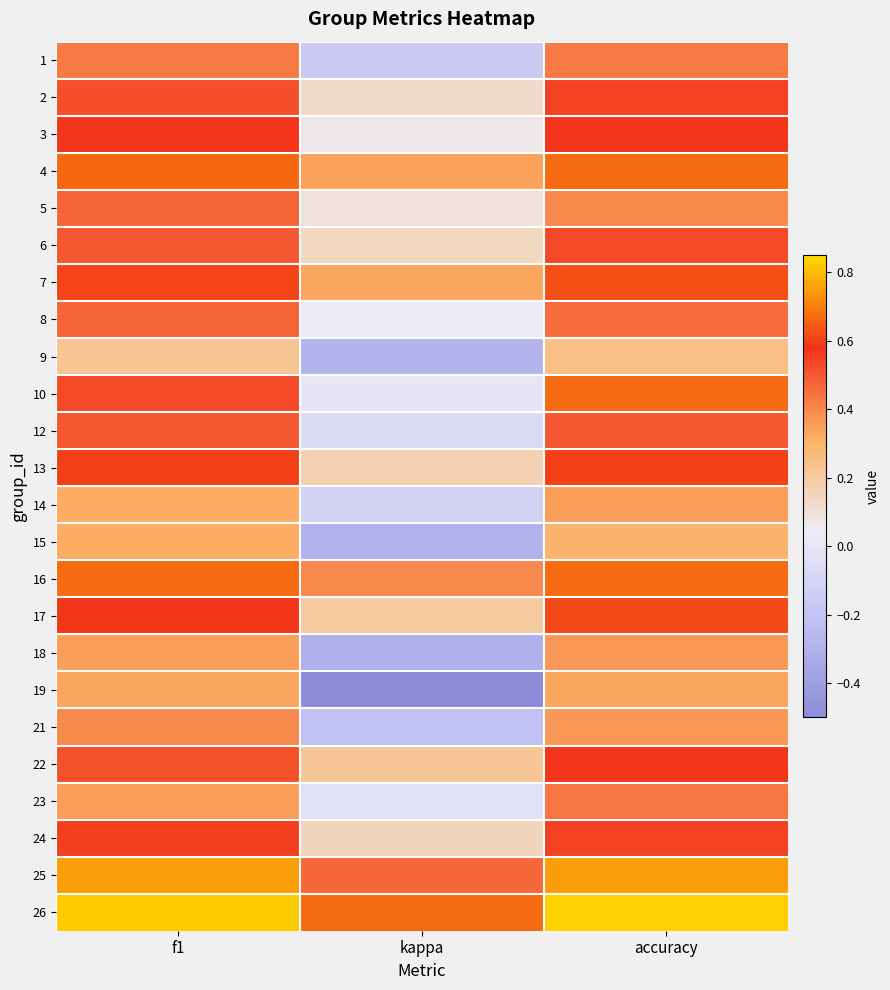

List the series in order of their peak value, highest first.

26, 25, 4, 10, 16, 7, 17, 13, 3, 22, 24, 2, 6, 12, 5, 8, 23, 1, 21, 18, 14, 19, 15, 9